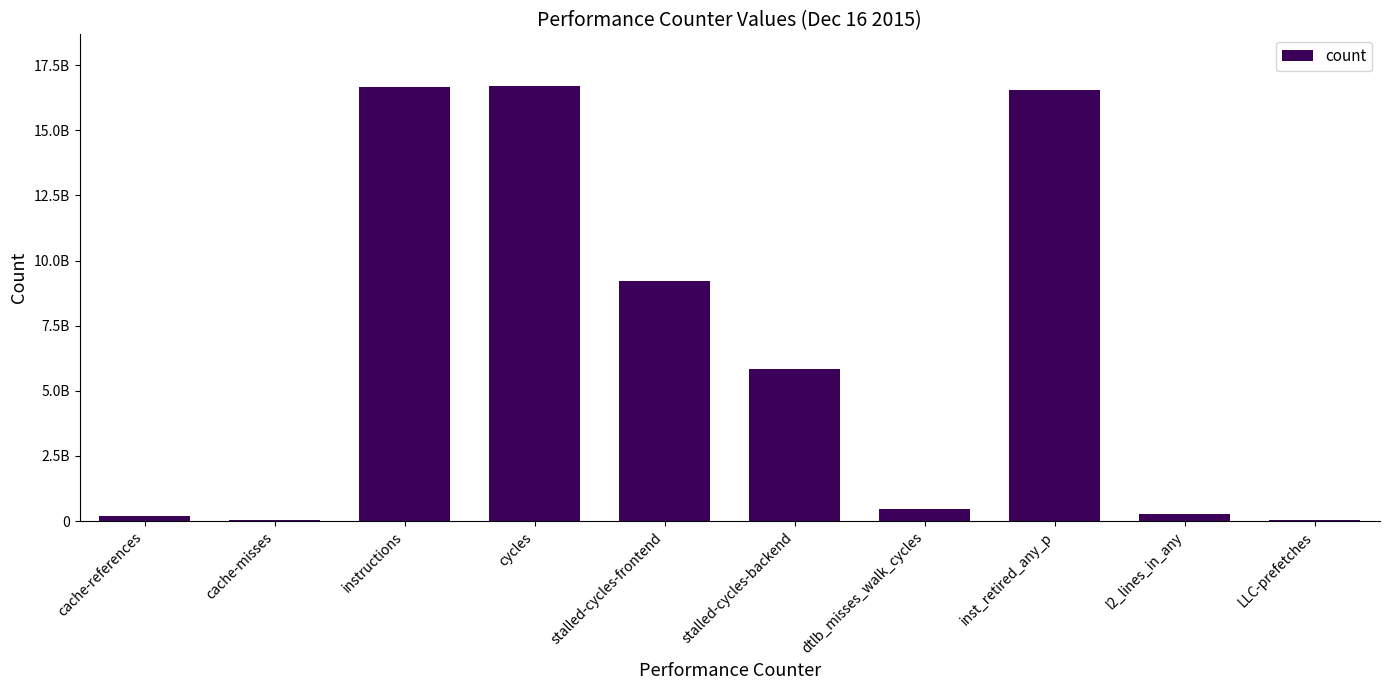

Is it true that the value at l2_lines_in_any is 424308810?

False